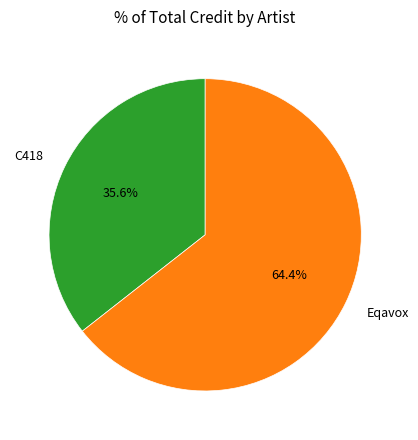

Approximately how many times larger is the value at C418 compared to Eqavox?

0.6